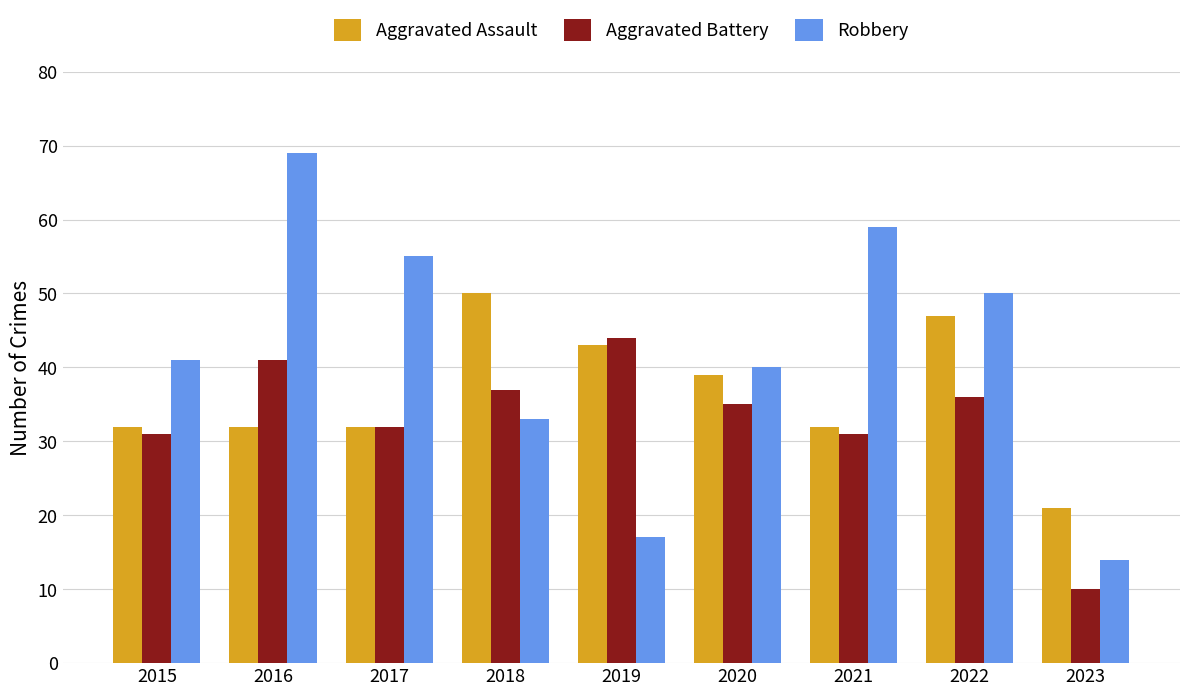

What is the sum of all Aggravated Assault values?

328